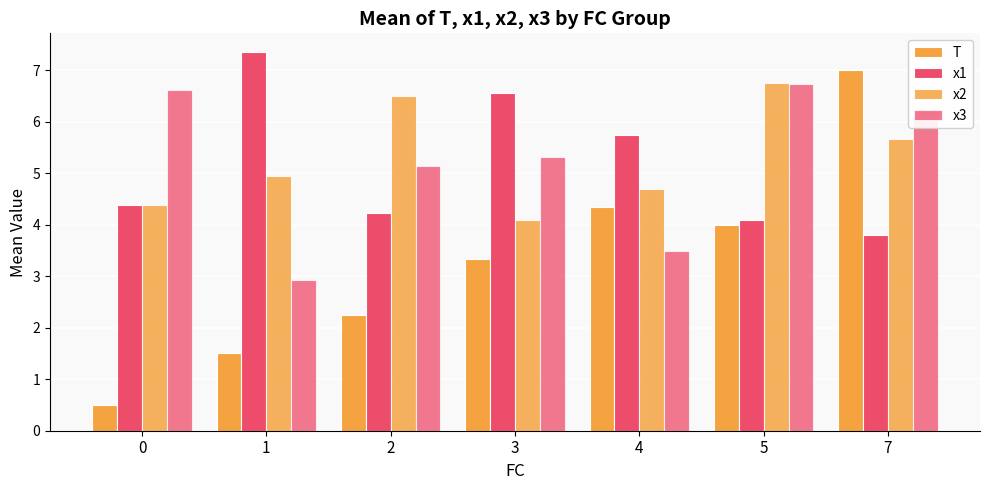

Rank the series at 7 from highest to lowest value.

T, x3, x2, x1